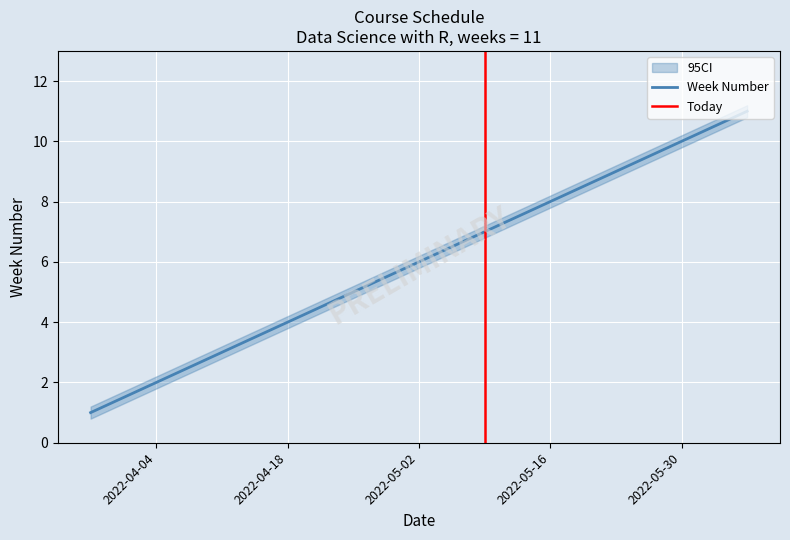

True or false: Week Number has a value of 17 at 2022-05-30.

False